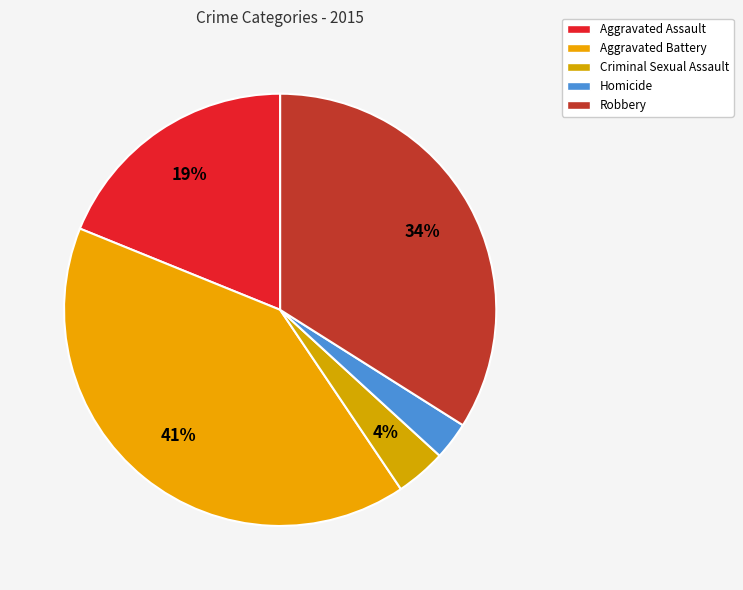

The Robbery slice represents 20% of the pie. True or false?

False